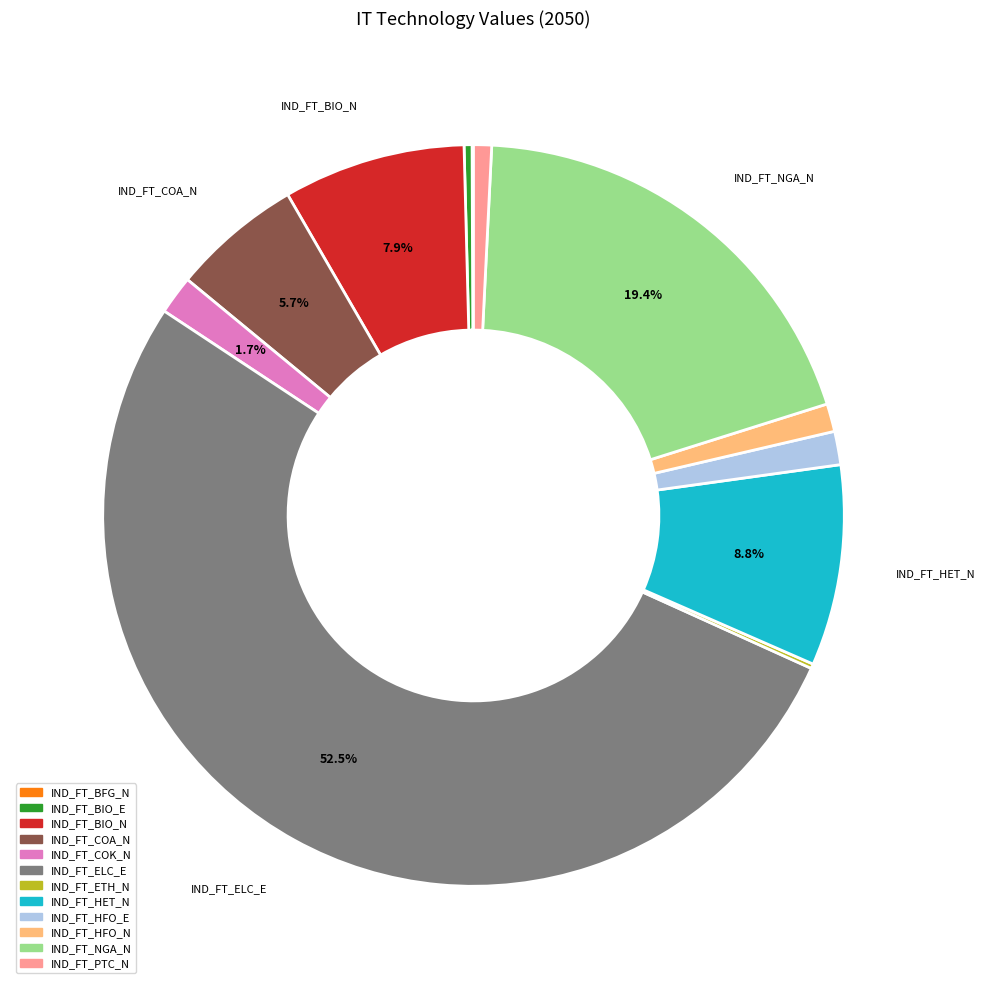

Is there a majority slice in this chart?

Yes